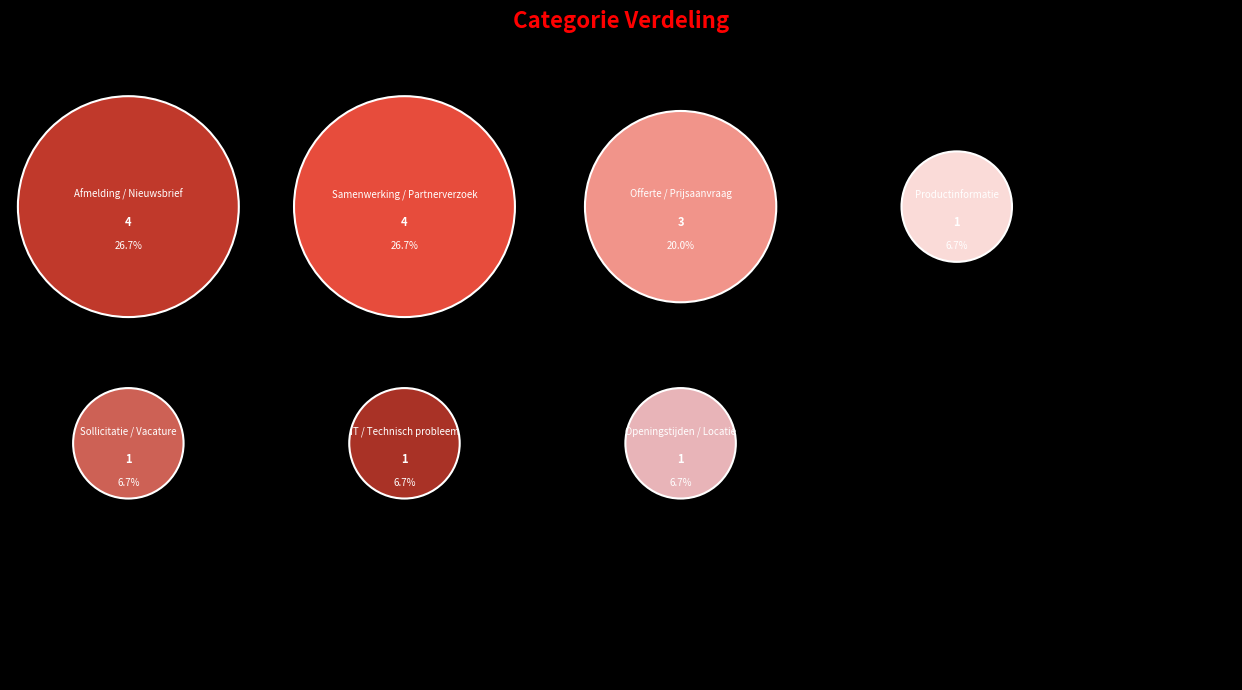

Rank the categories by value from highest to lowest.

Afmelding / Nieuwsbrief, Samenwerking / Partnerverzoek, Offerte / Prijsaanvraag, Productinformatie, Sollicitatie / Vacature, IT / Technisch probleem, Openingstijden / Locatie